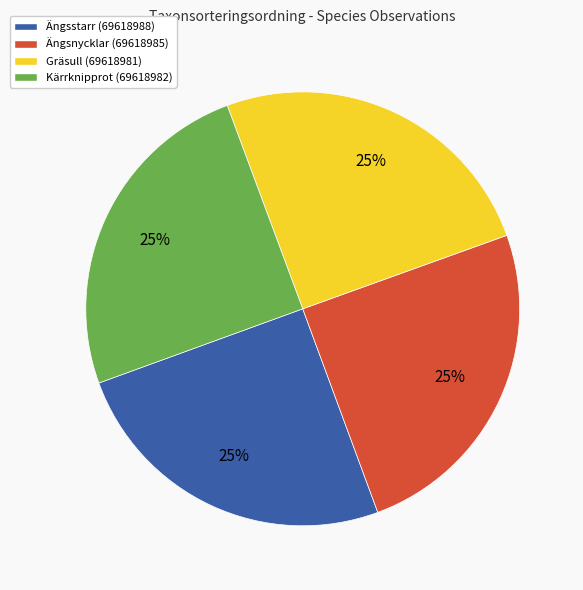

To the nearest percent, what percentage of the pie is Kärrknipprot (69618982)?

25%